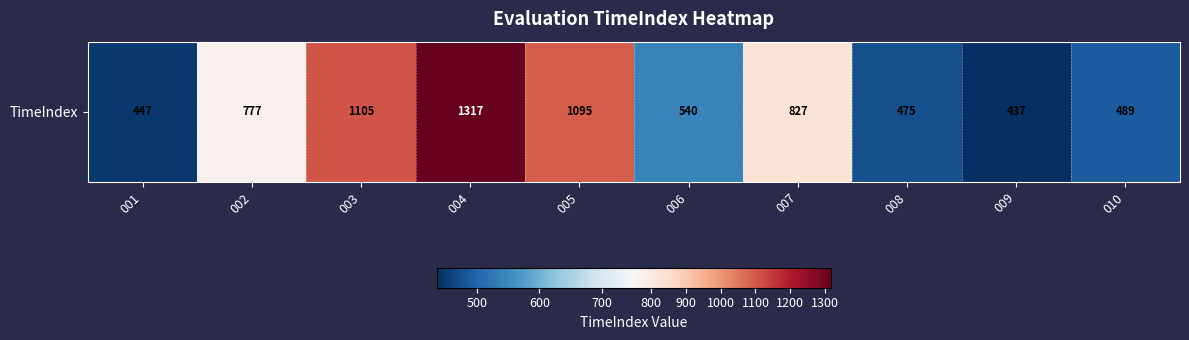

Rank the categories by value from highest to lowest.

004, 003, 005, 007, 002, 006, 010, 008, 001, 009